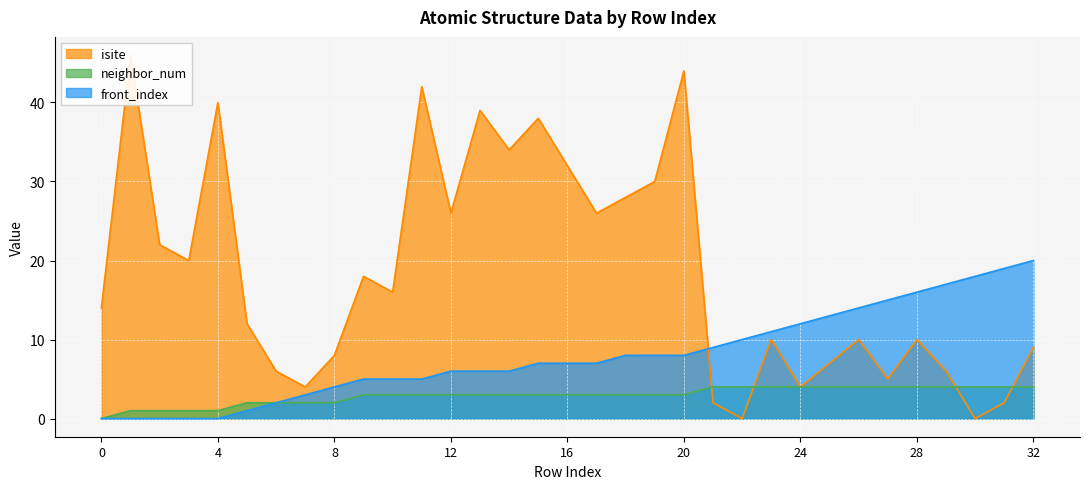

Which series has the largest total across all categories?

isite